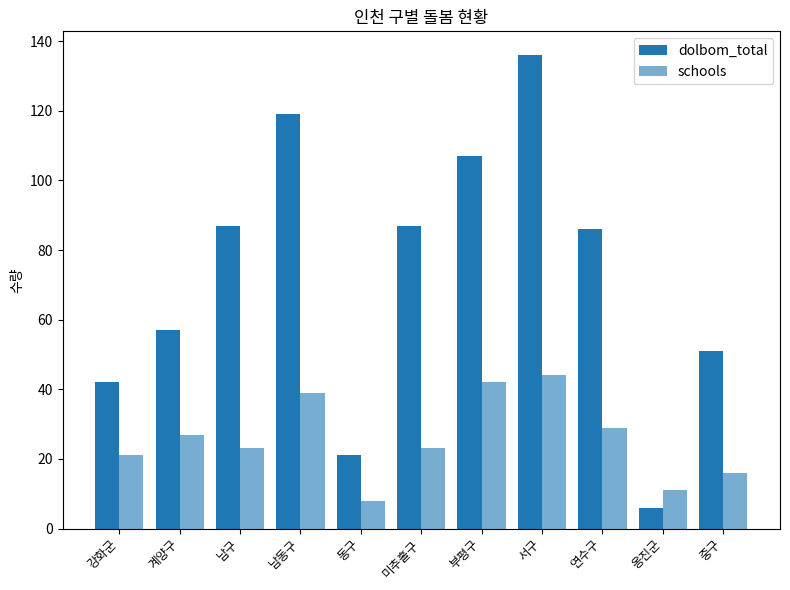

How many values in the dolbom_total series are below 86?

5